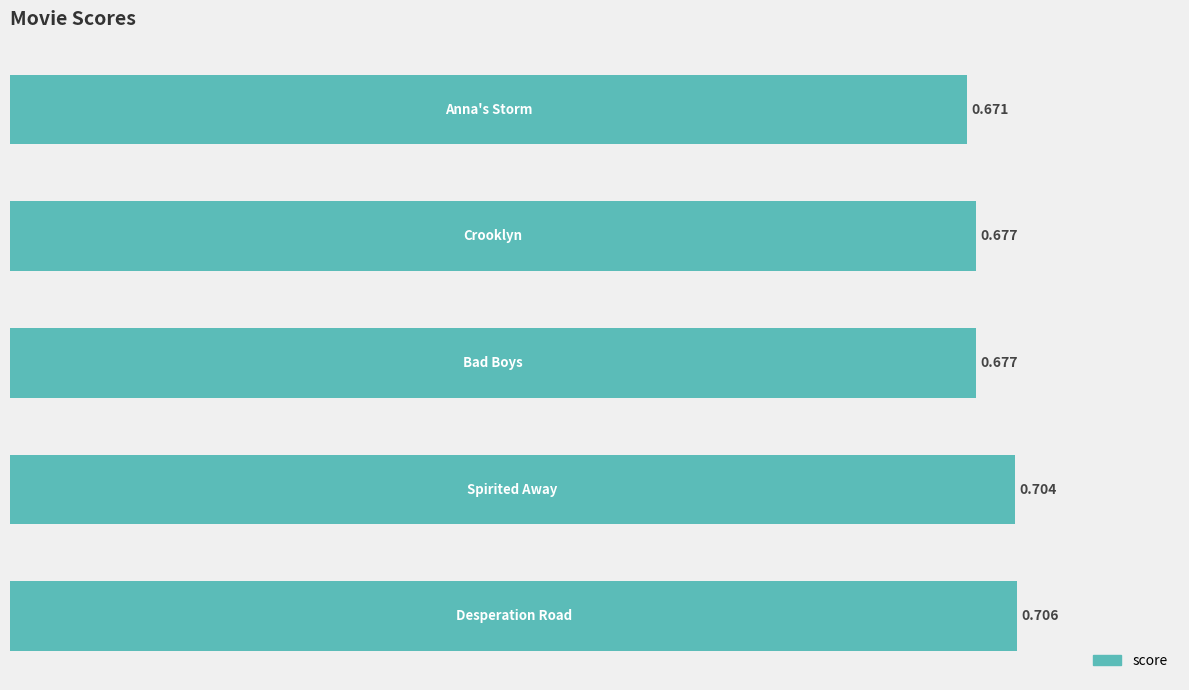

What is the average value?

0.7